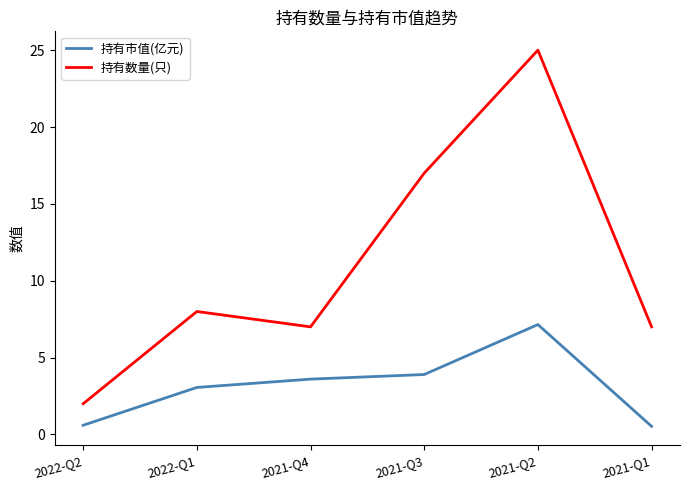

What is the difference between the second highest and second lowest values in the 持有市值(亿元) series?

3.3